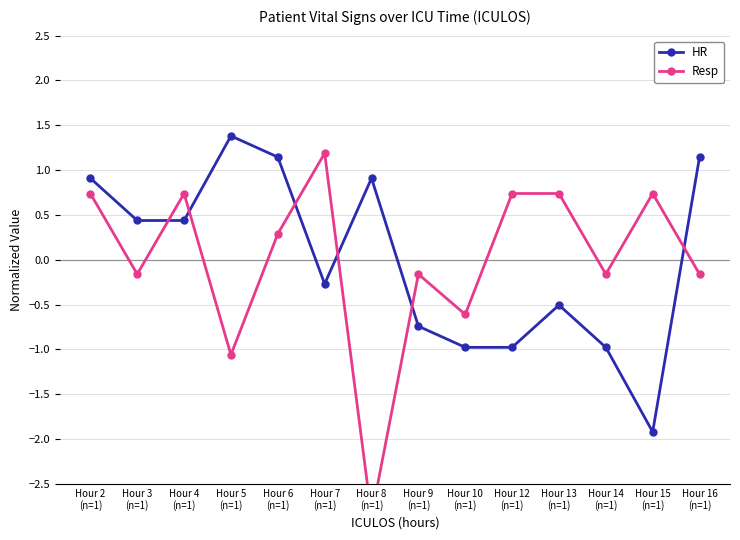

At which category is the sum across all series the highest?

Hour 2
(n=1)